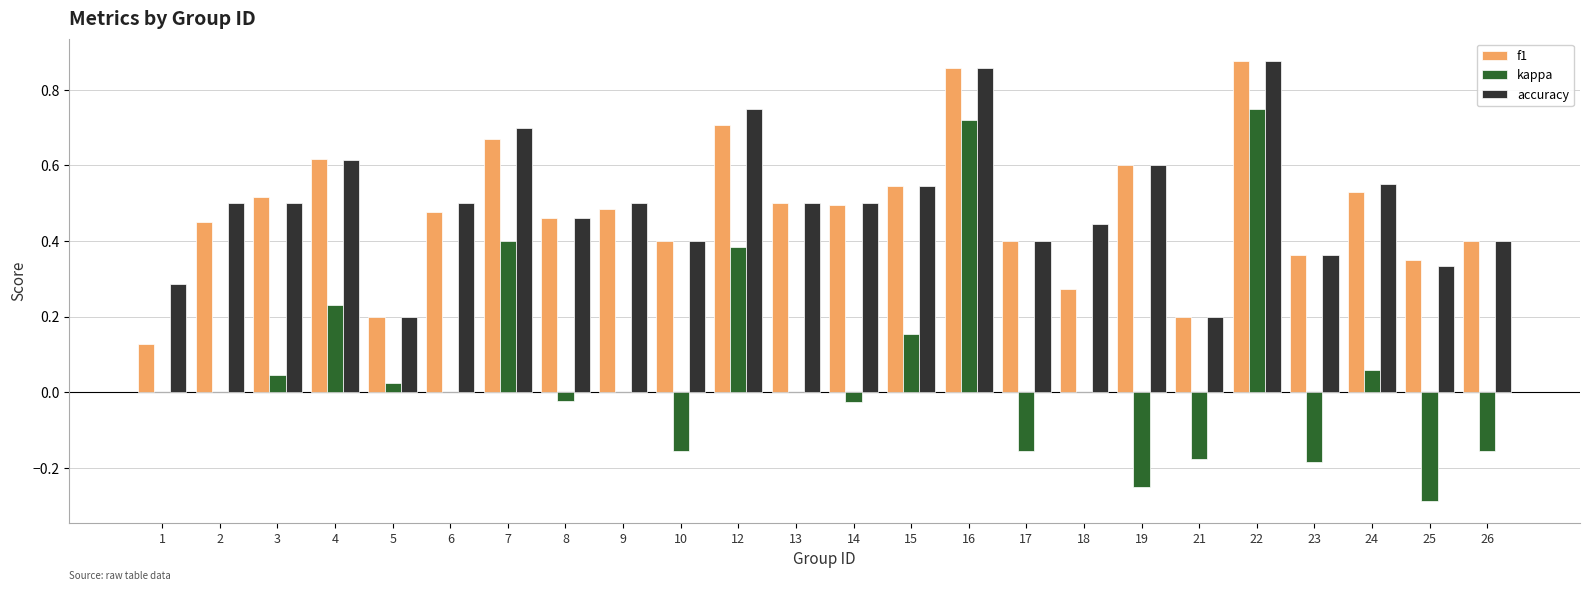

At which label does kappa reach its peak?

22